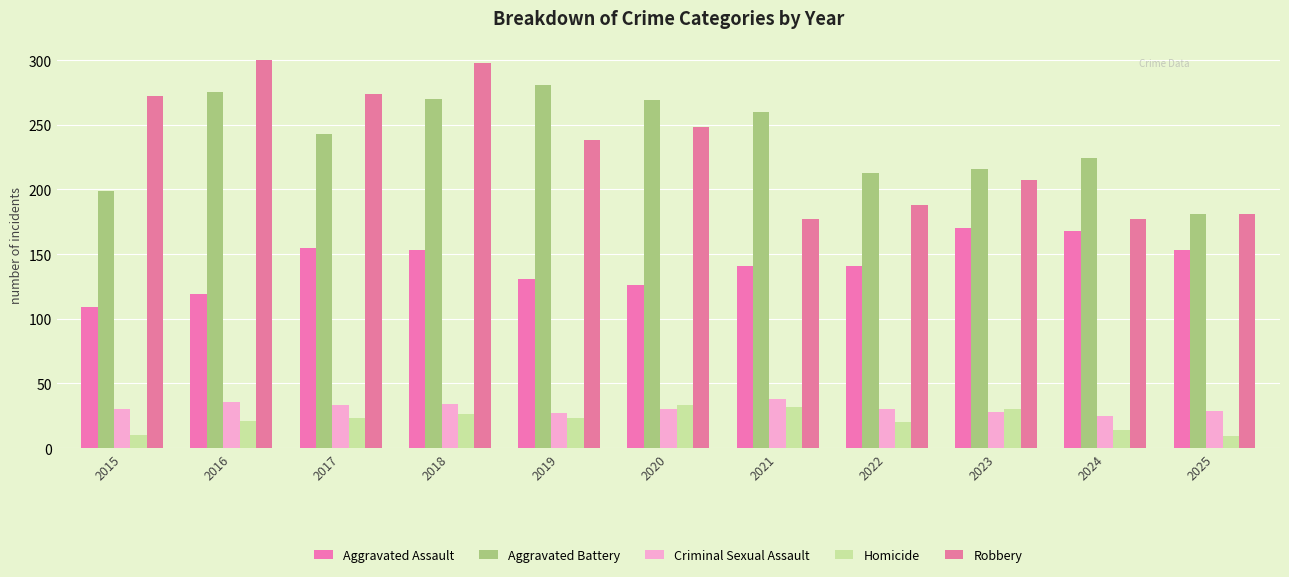

What is the value of the Robbery bar at the 3rd from the left?

274